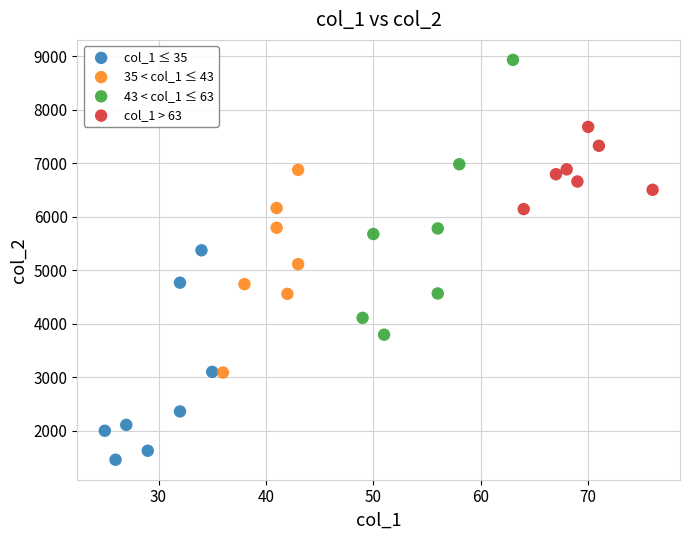

Which series has the largest Y range (max minus min)?

43 < col_1 ≤ 63